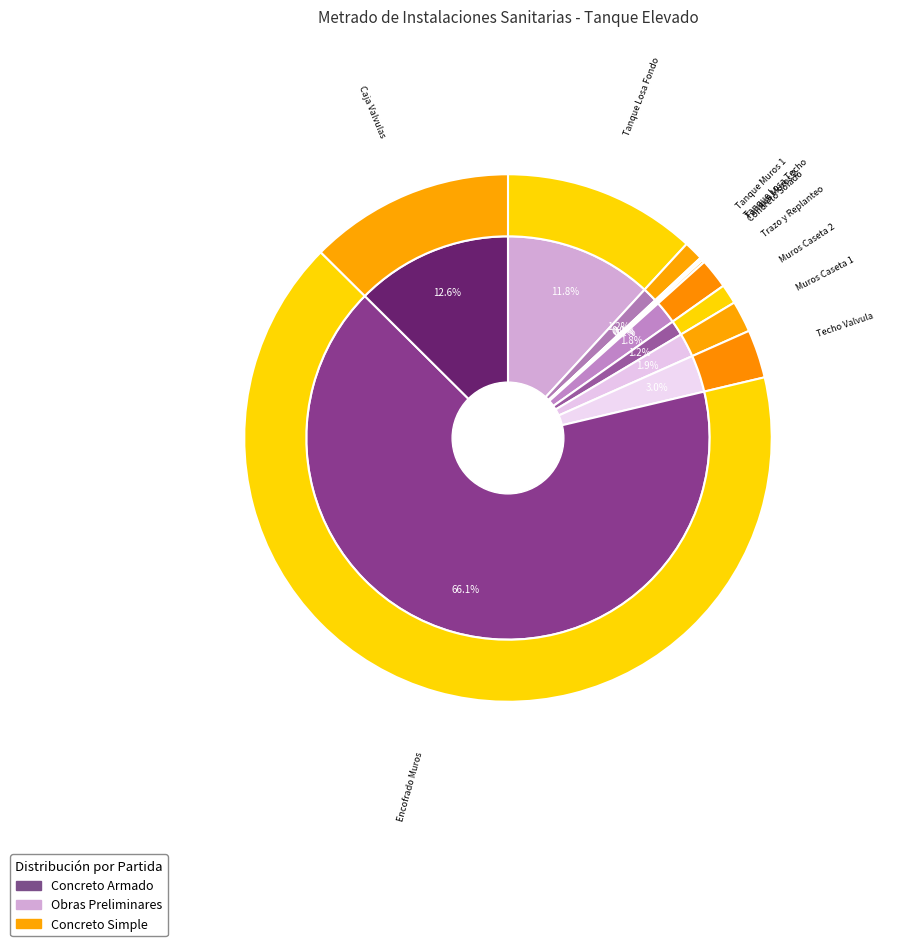

What is the ratio of the value at Trazo y Replanteo to the value at Muros Caseta 1?

1.0